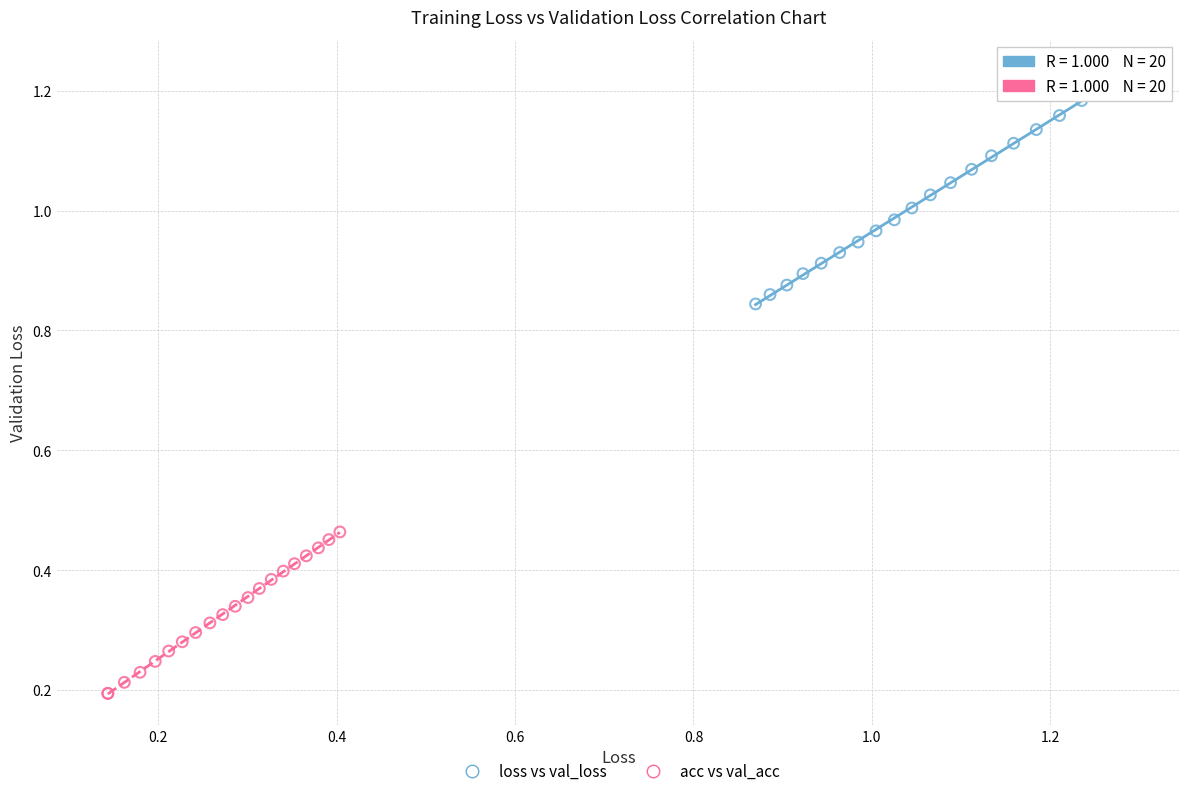

Which series reaches the minimum Y coordinate?

acc vs val_acc